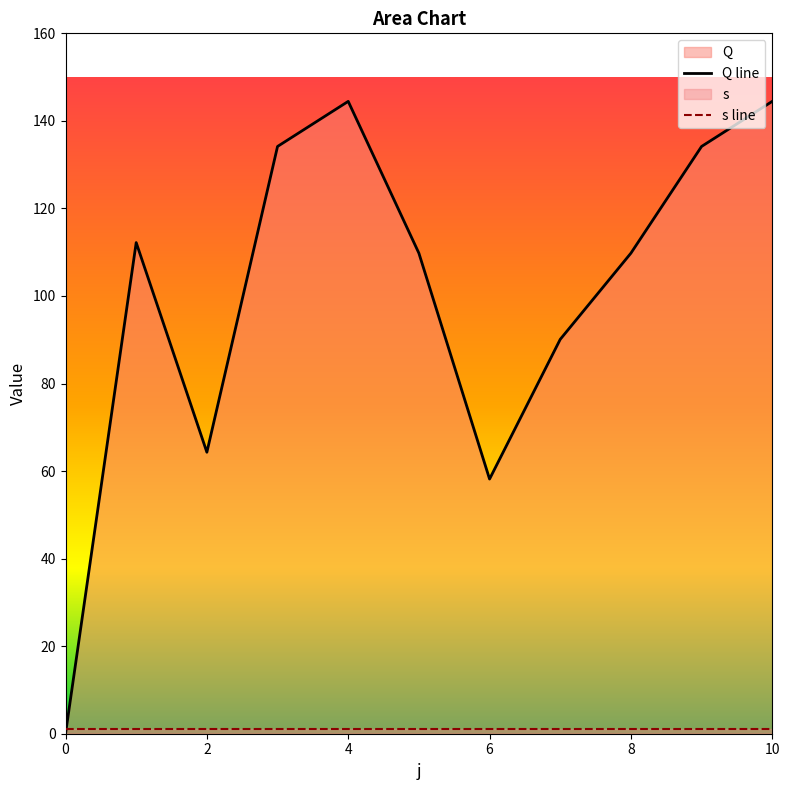

What is the change in value from 4 to 7?

-54.4